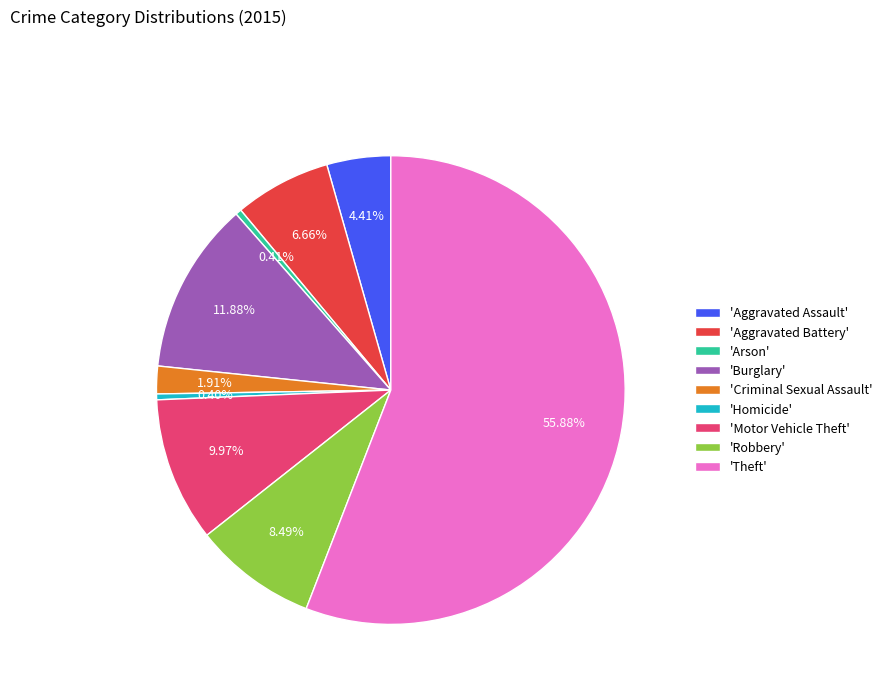

Do 'Burglary' and 'Criminal Sexual Assault' together represent more than half of the pie?

No